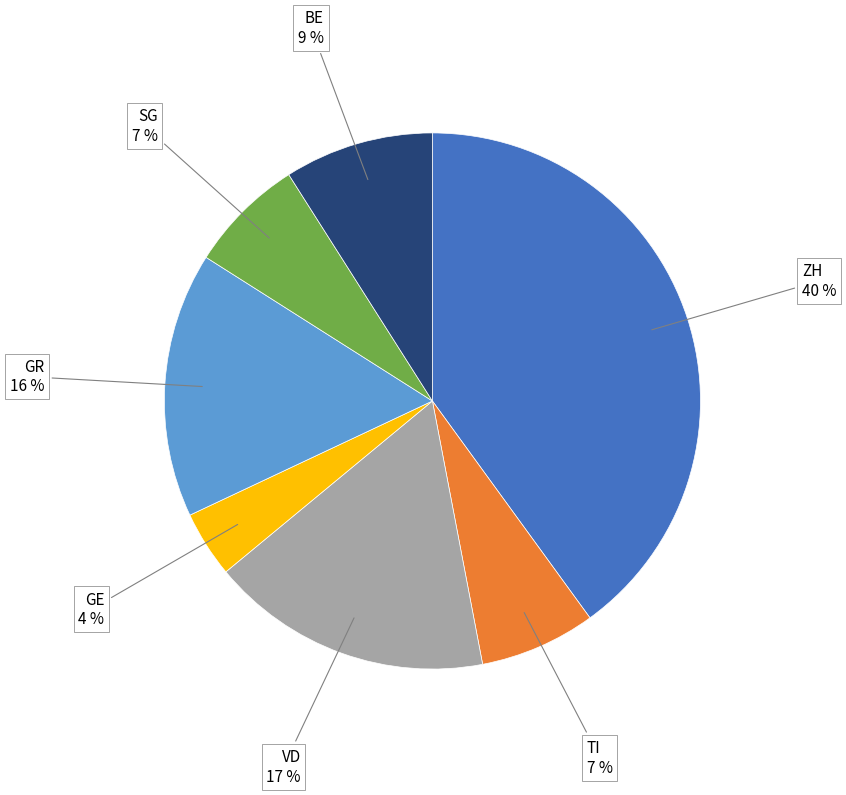

True or false: SG accounts for 7% of the total.

True